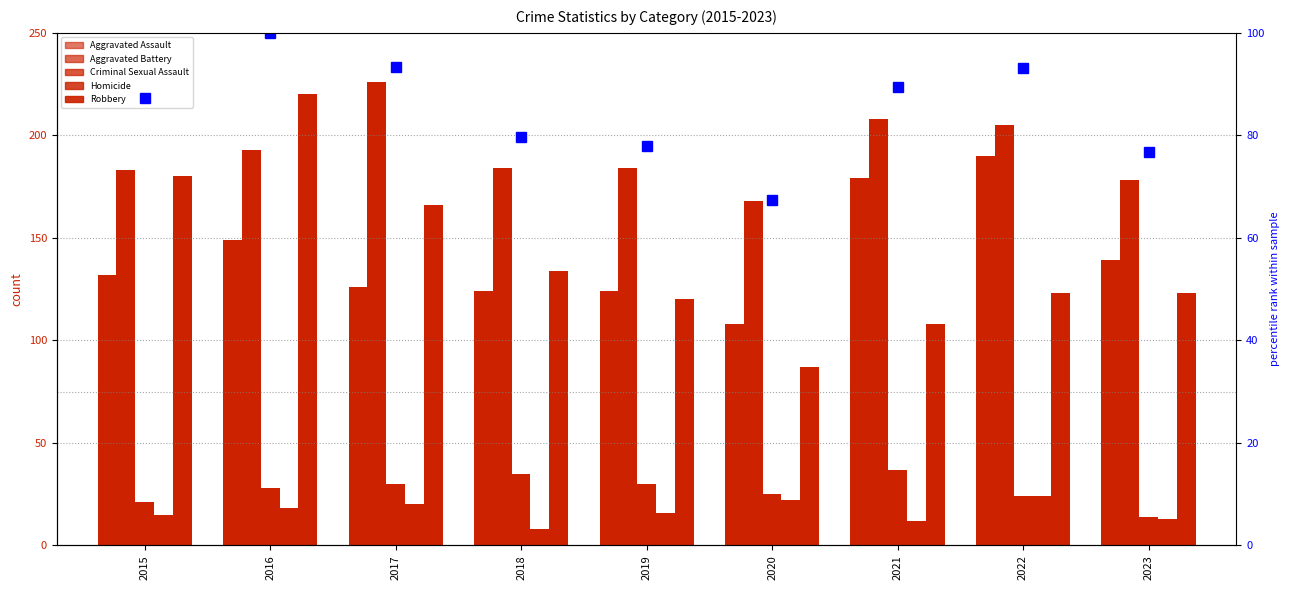

At which category does the chart reach its peak across all series?

2017